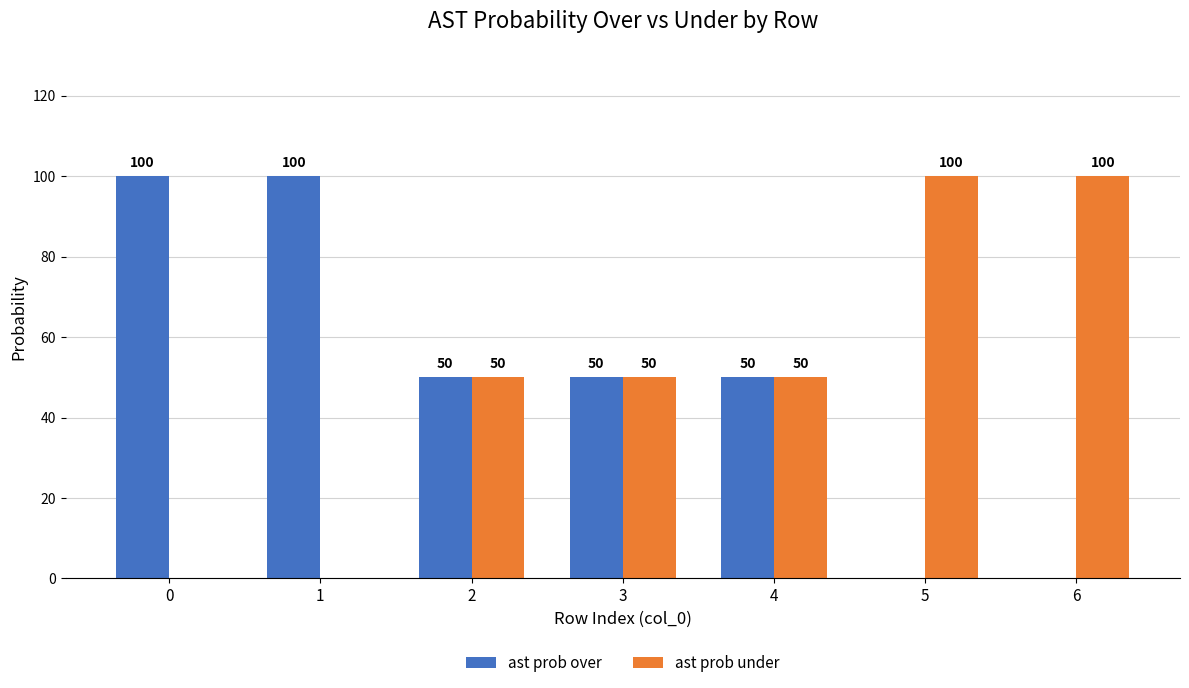

Is the value of ast prob under at 3 greater than the value of ast prob over at 1?

No